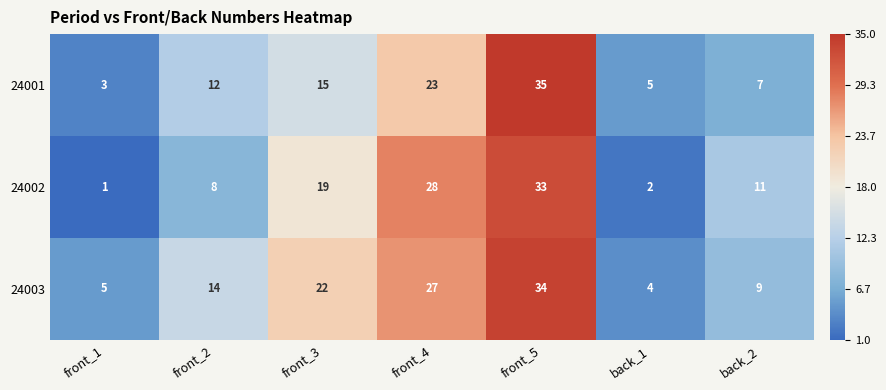

The 24003 series shows 2 at back_2. True or false?

False